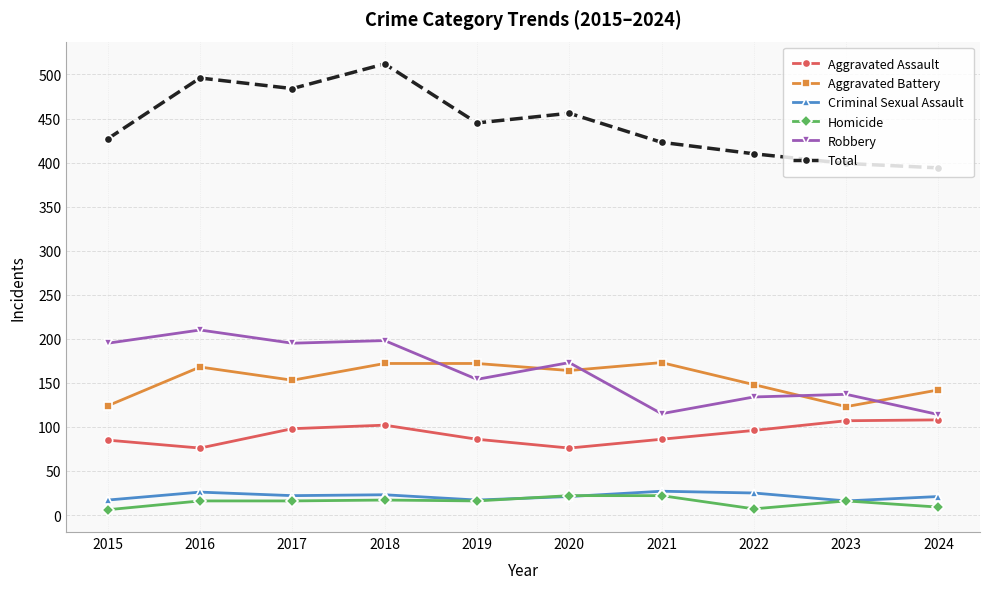

True or false: Total has more than 2 interior local peaks.

True